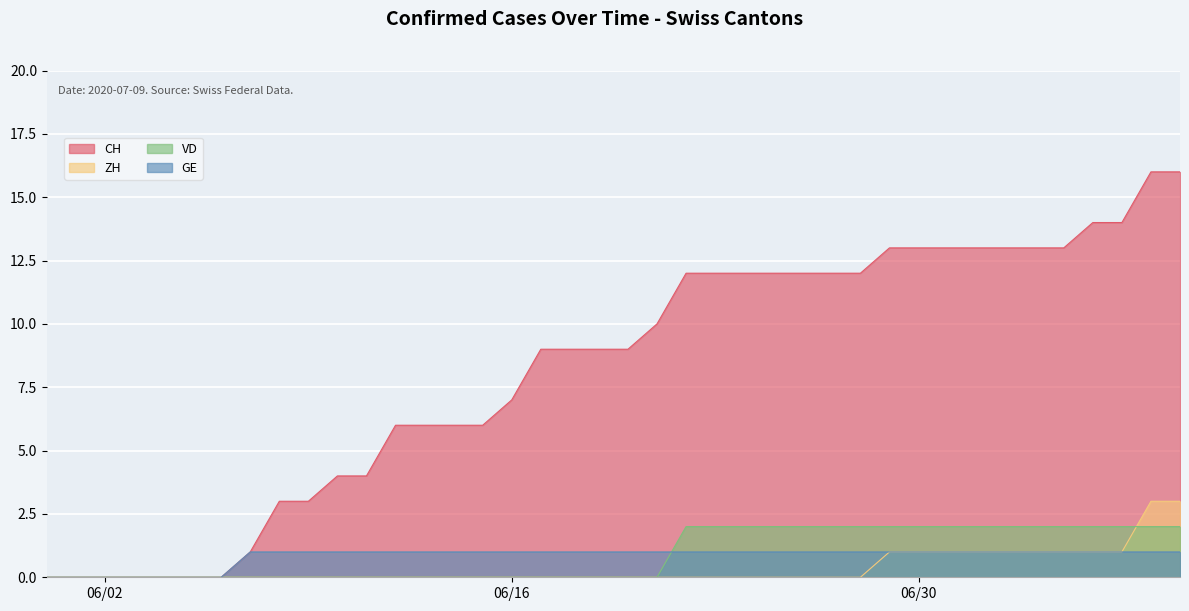

Which series has the widest spread of values?

CH